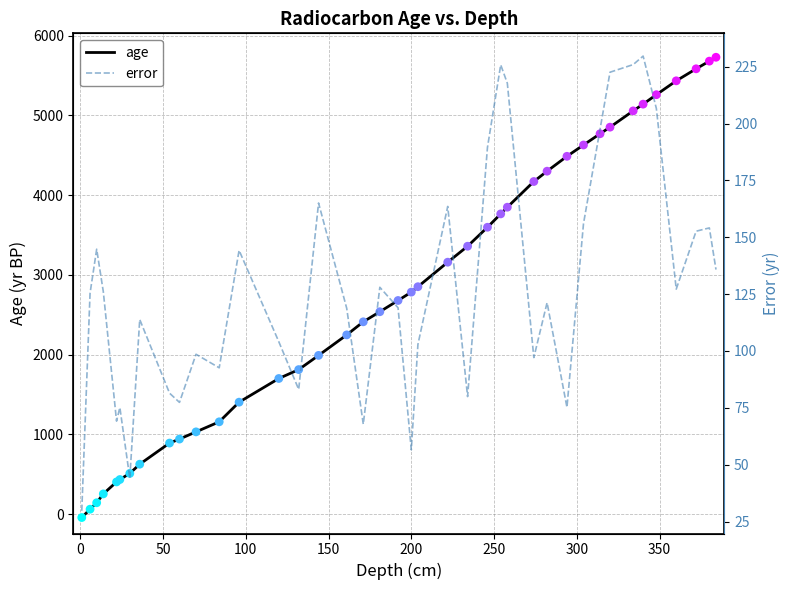

Which series reaches the maximum Y coordinate?

age